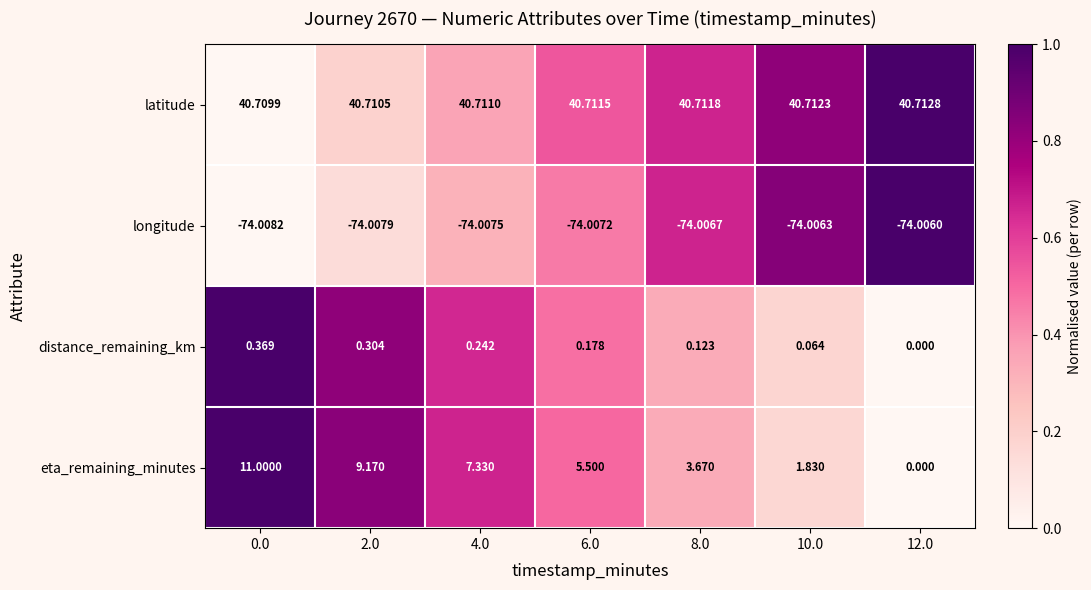

List the series in order of their peak value, lowest first.

longitude, distance_remaining_km, eta_remaining_minutes, latitude